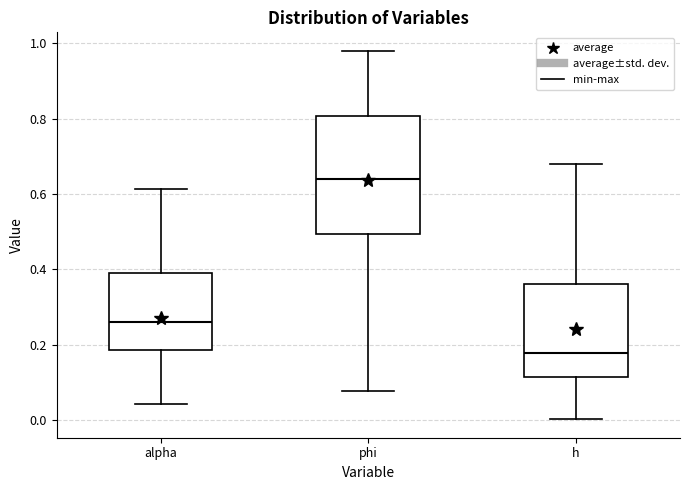

Where does the lower whisker of the box for phi end on the y-axis? The values are not printed on the chart, so give them approximately, as read against the axis.

0.08